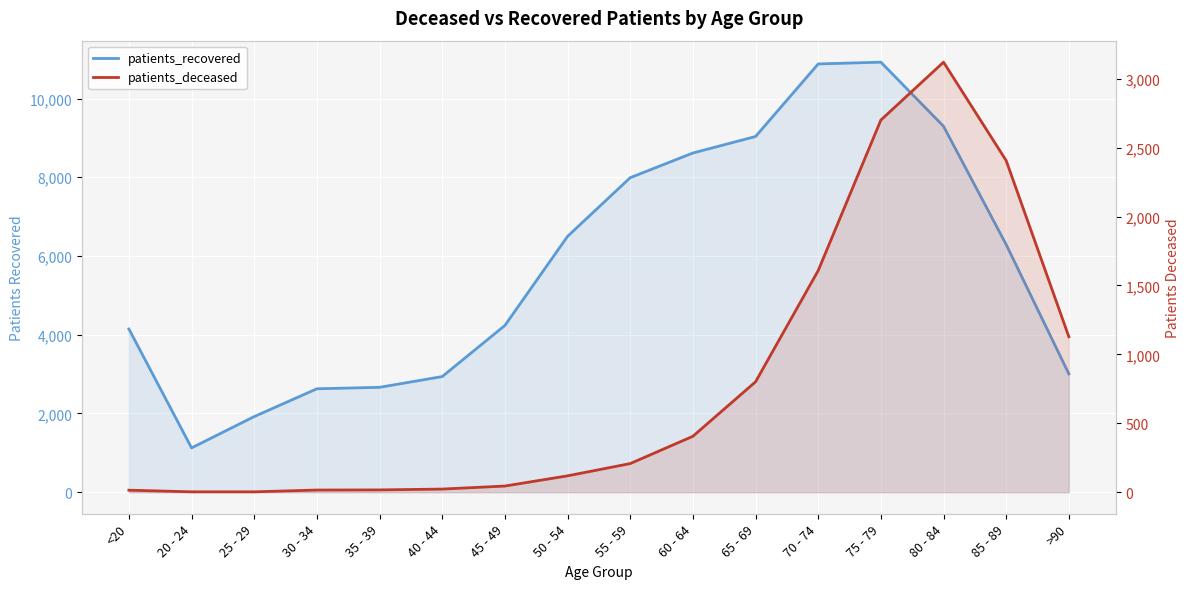

Does the chart display data point markers on the line(s)?

No